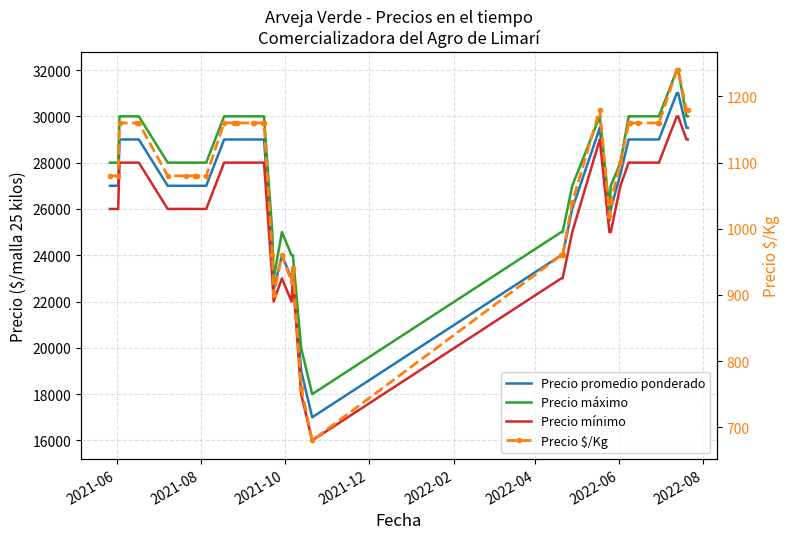

What is the average value of the Precio promedio ponderado series?

27012